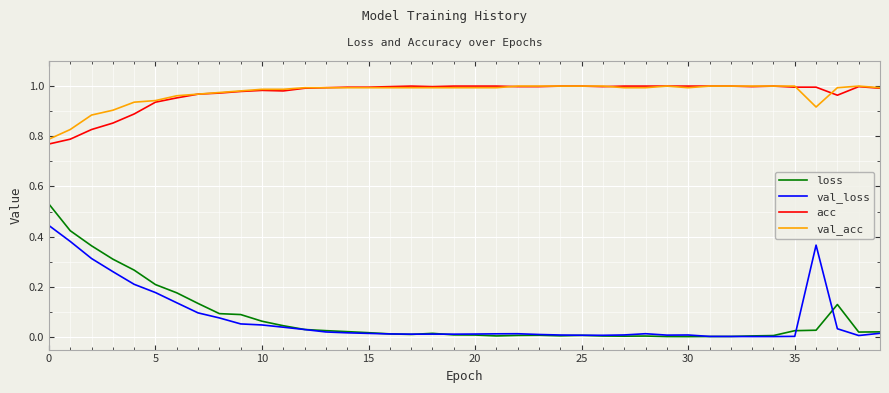

True or false: loss and val_acc cross at least once.

False